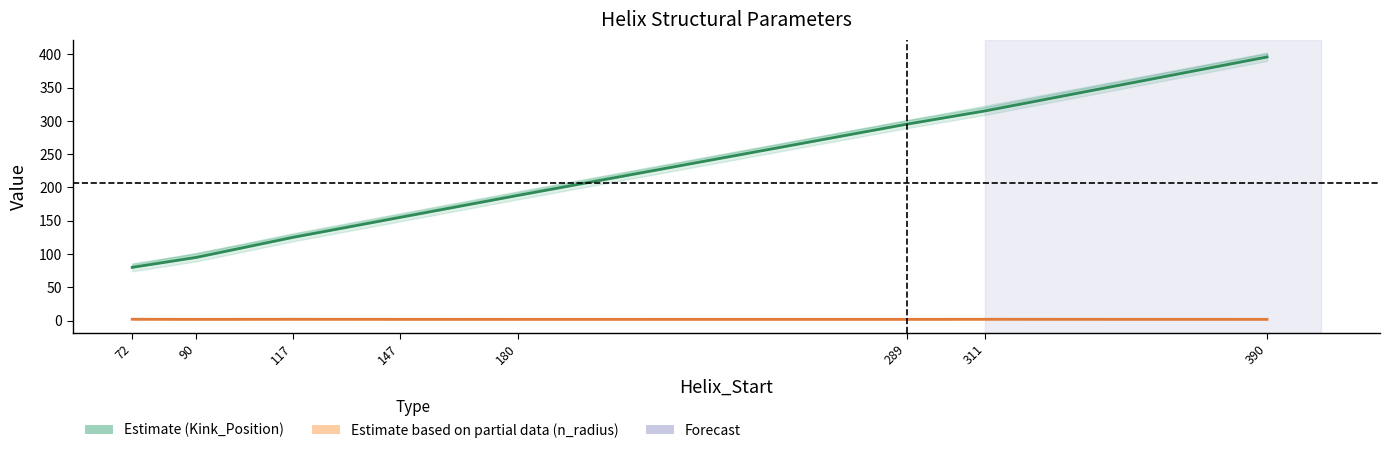

The Kink_Start series shows 42.2 at 72. True or false?

False